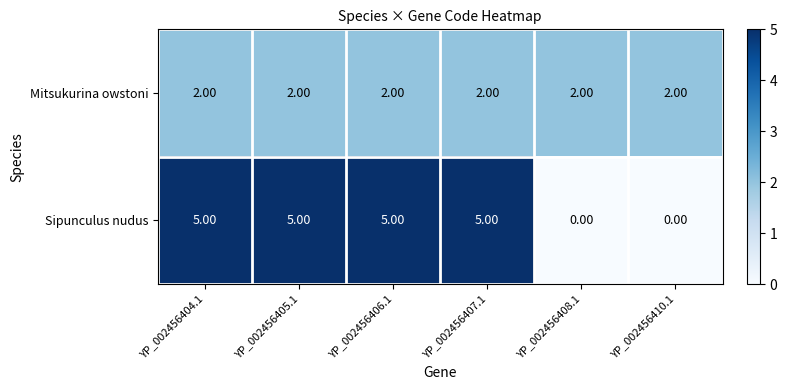

Is the value of Mitsukurina owstoni at YP_002456405.1 greater than the value of Sipunculus nudus at YP_002456408.1?

Yes